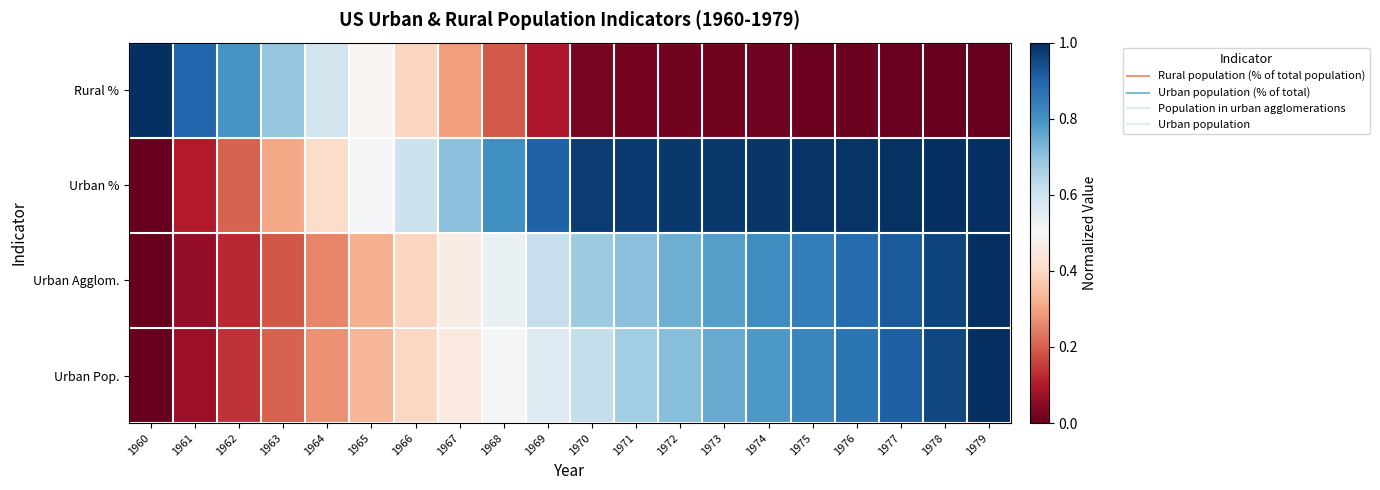

Which series has the largest range (max minus min)?

Rural %